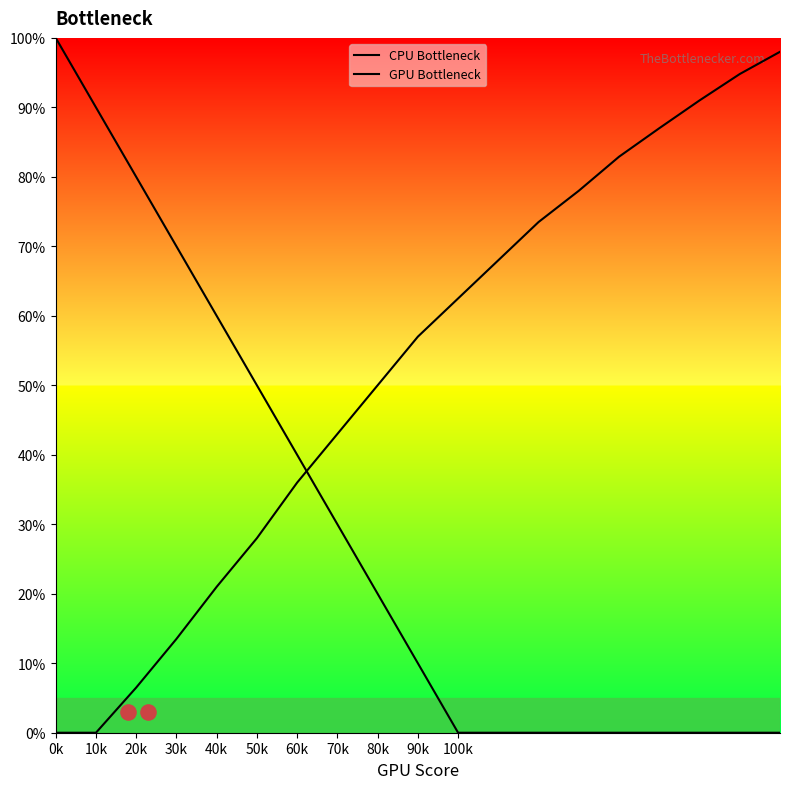

Which series contains the lowest Y value?

CPU Bottleneck